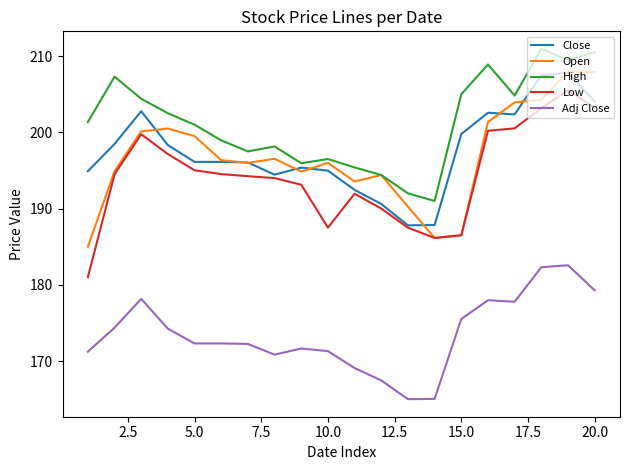

True or false: Close has more than 0 interior local peaks.

True